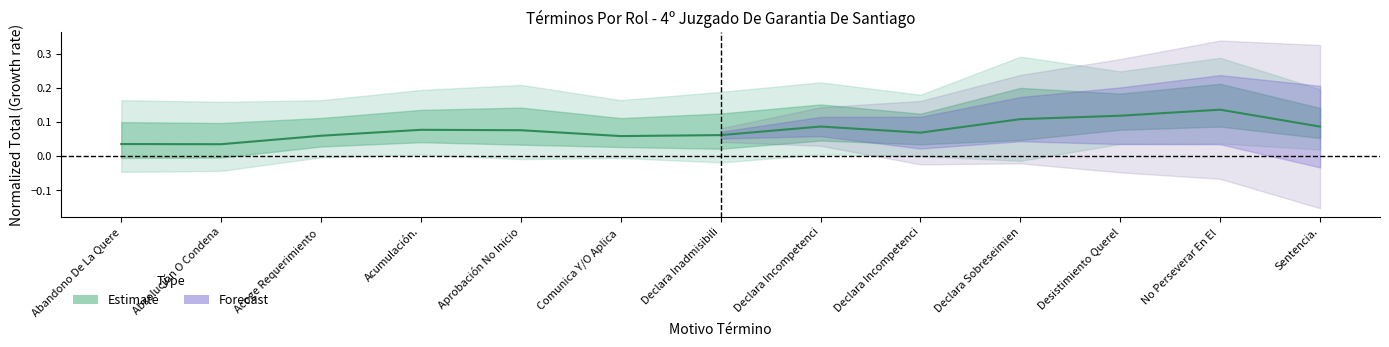

List the labels in order of value, largest first.

No Perseverar En El , Desistimiento Querel, Declara Sobreseimien, Declara Incompetenci, Sentencia., Acumulación., Aprobación No Inicio, Declara Incompetenci, Declara Inadmisibili, Acoge Requerimiento , Comunica Y/O Aplica , Abandono De La Quere, Absolución O Condena